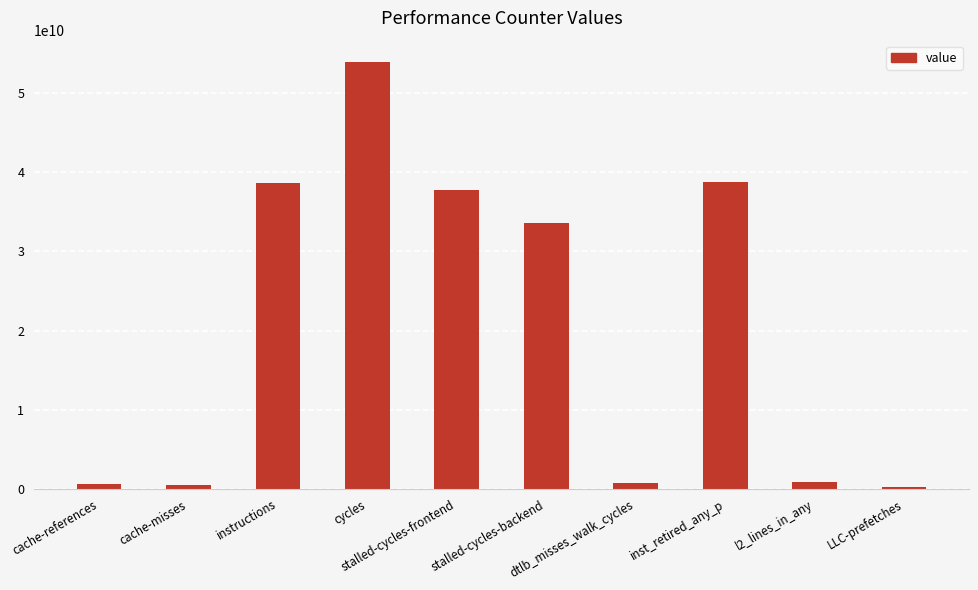

At which category does the chart reach its peak across all series?

cycles